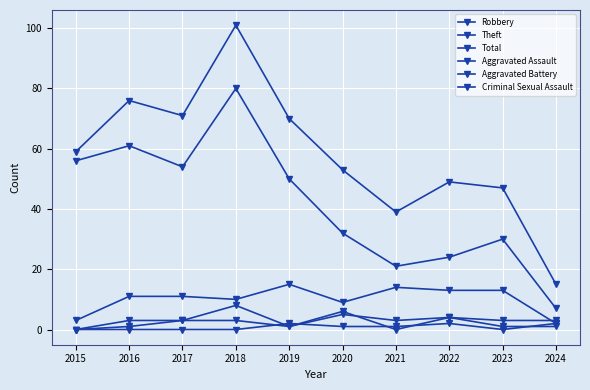

Count the number of data series in this chart.

6